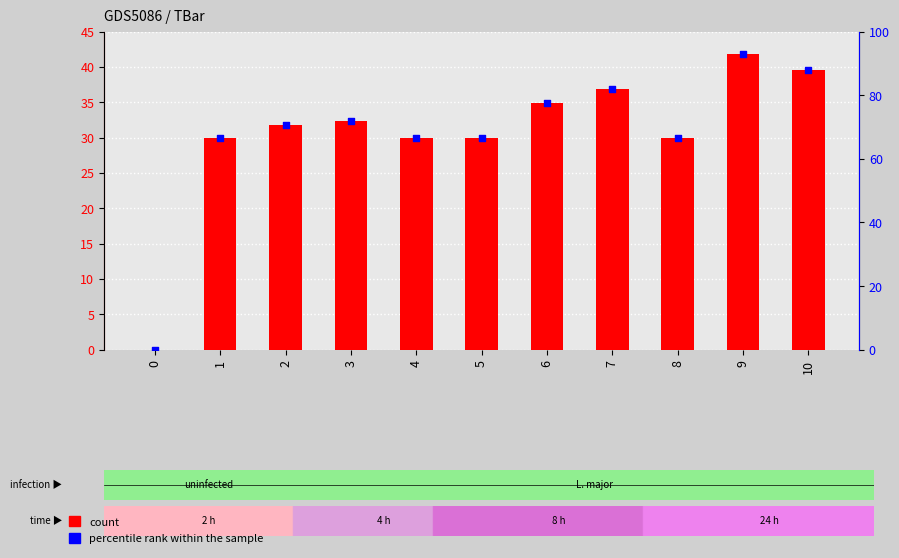

At how many categories does at least one series exceed 86?

2